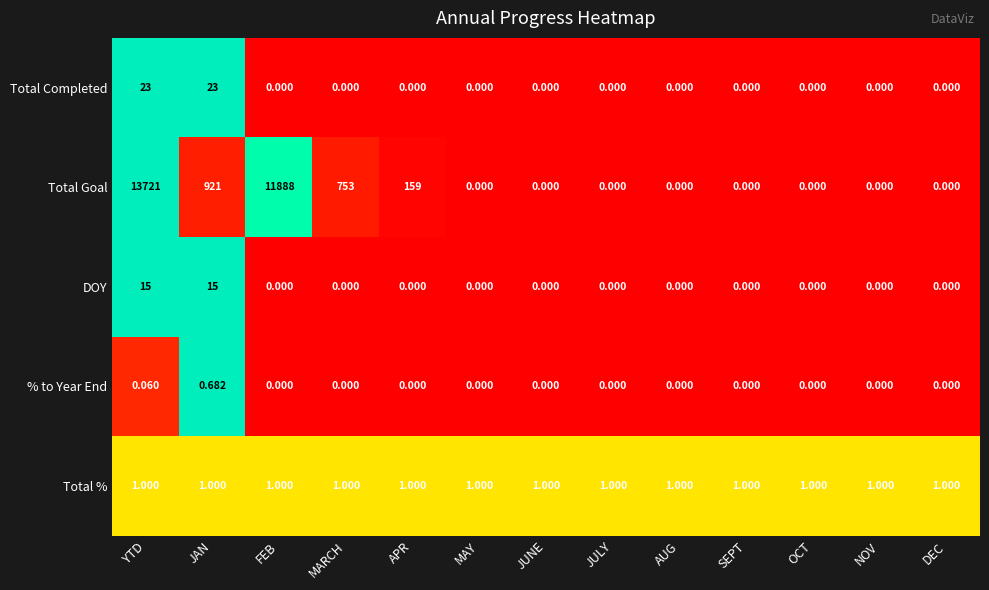

Rank the series at JAN from lowest to highest value.

% to Year End, Total %, DOY, Total Completed, Total Goal